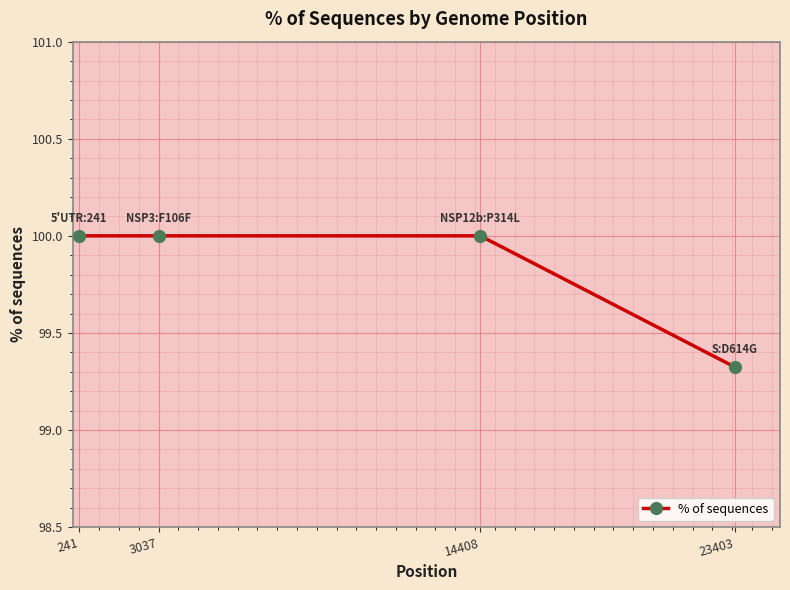

Is this an area chart (filled region under the line)?

No